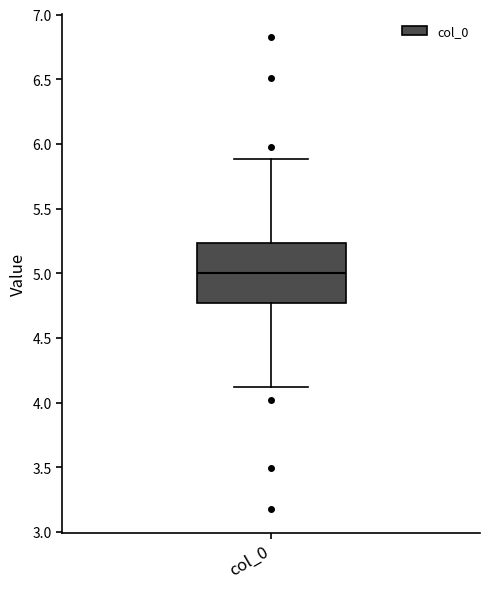

Transcribe this box plot: give where the median line is, the range the box spans, and where the two whiskers end, as read against the y-axis. The values are not printed on the chart, so give them approximately, as read against the axis.

median 5.00, box 4.75 to 5.25, whiskers 4.10 to 5.90